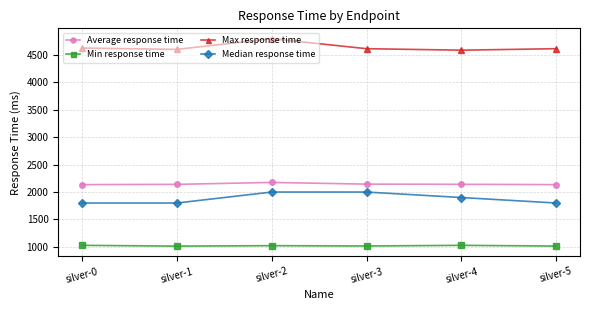

Which series has the largest total across all categories?

Max response time